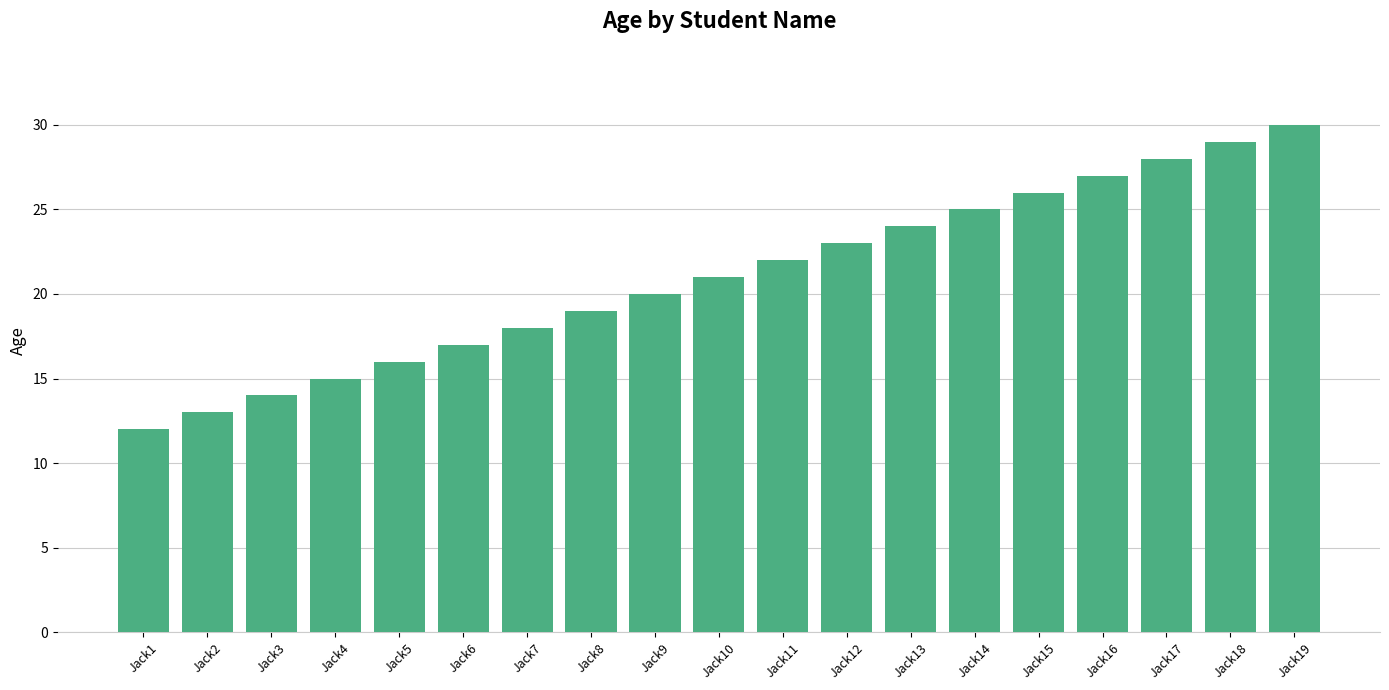

Reading left to right, transcribe all the data shown in this chart.

12	13	14	15	16	17	18	19	20	21	22	23	24	25	26	27	28	29	30